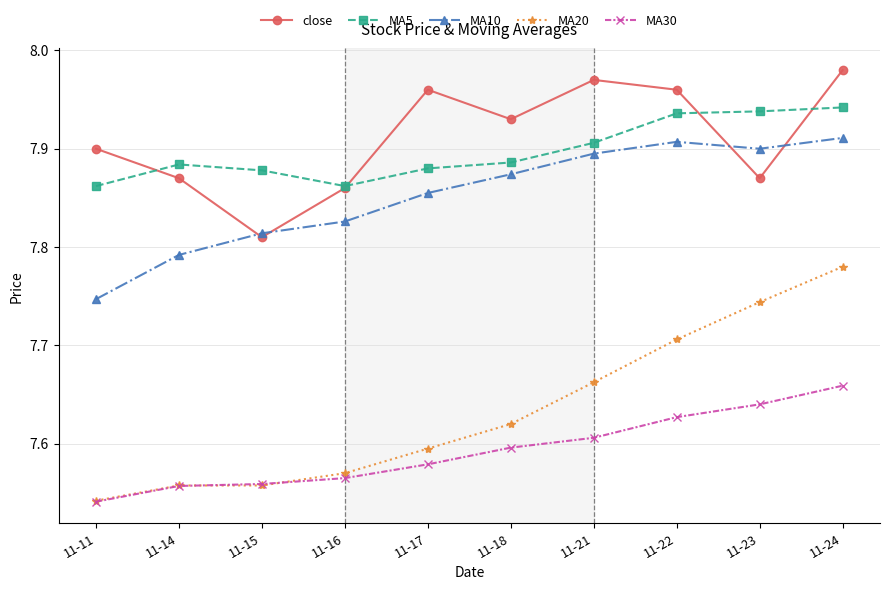

At 11-23, list the series in order from smallest to largest.

MA30, MA20, close, MA10, MA5